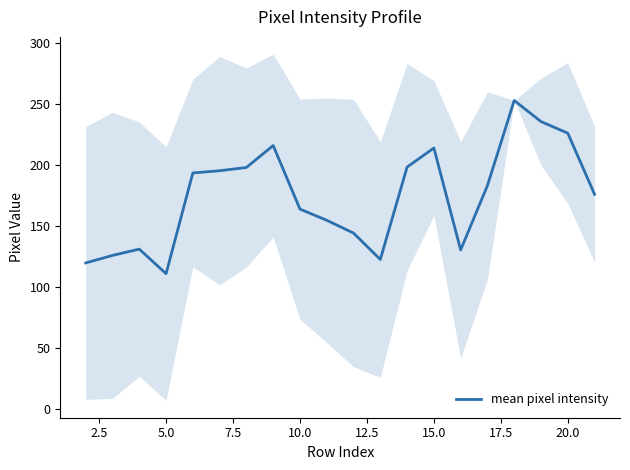

Does the chart have visible grid lines?

No